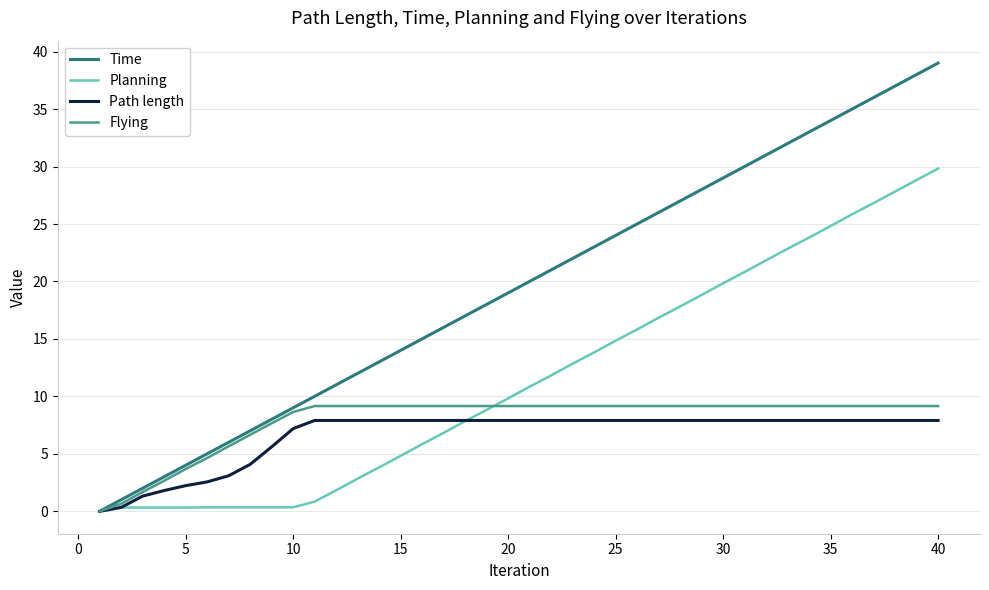

What is the highest value of the Time series?

39.0